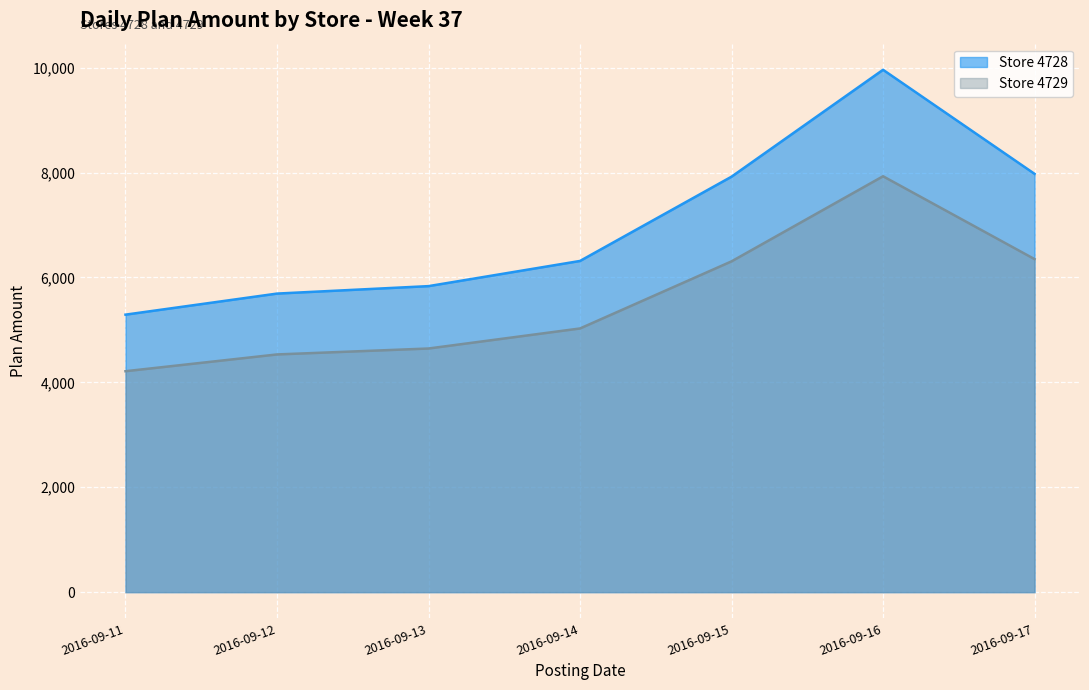

The Store 4729 series shows 4644.9 at 2016-09-13. True or false?

True